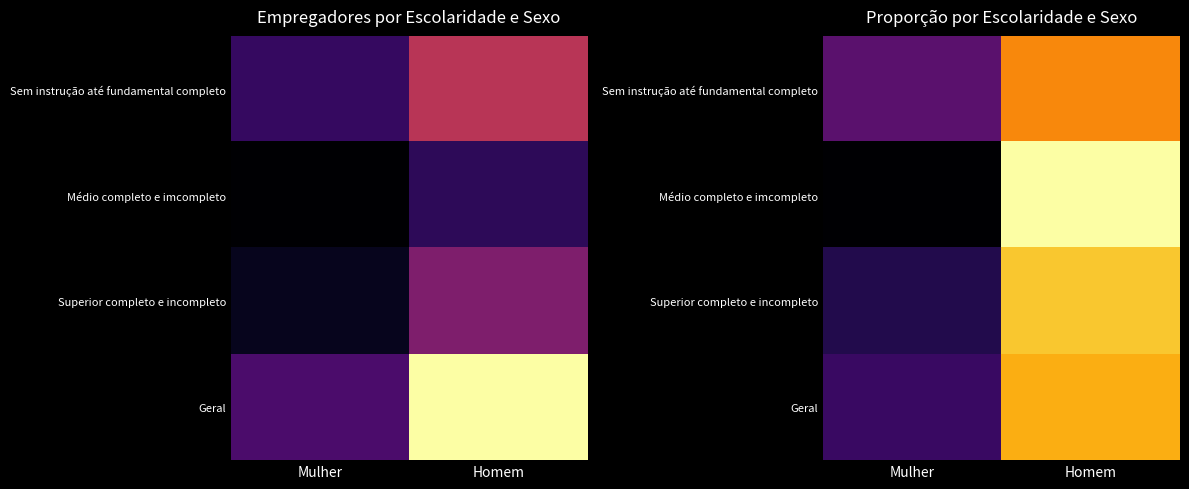

At Homem, list the series in order from smallest to largest.

Sem instrução até fundamental completo, Geral, Superior completo e incompleto, Médio completo e imcompleto